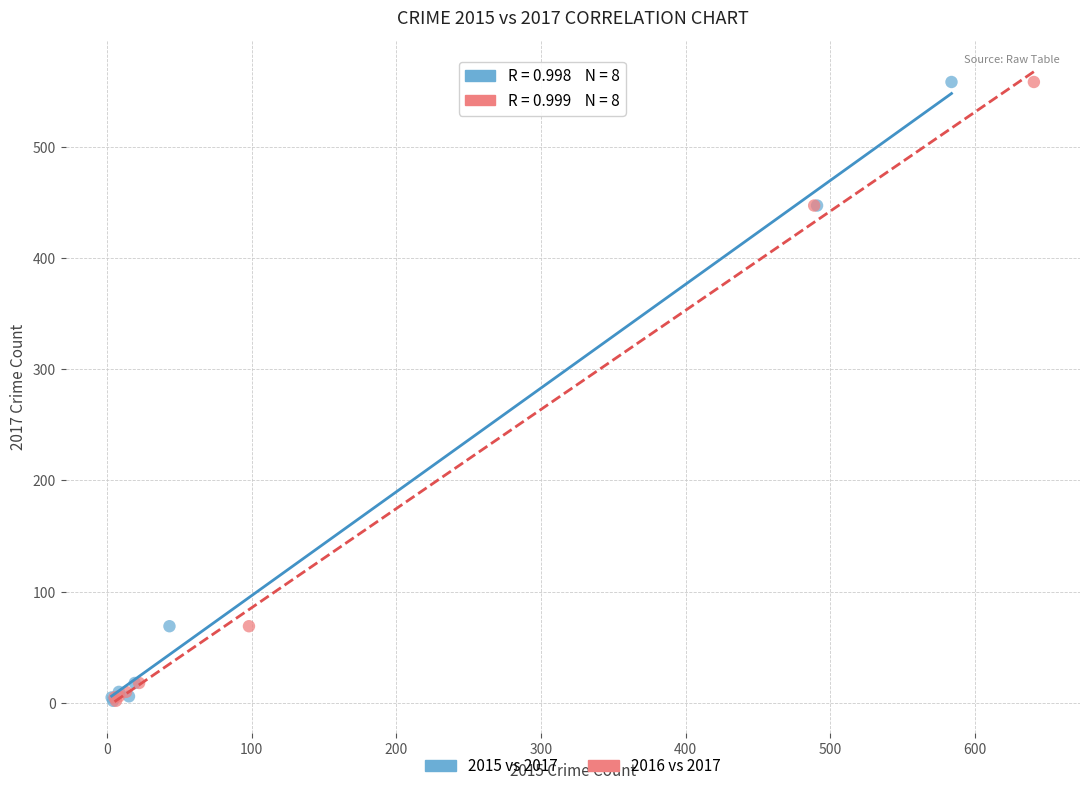

What are all the series names shown in the legend?

2015 vs 2017, 2016 vs 2017